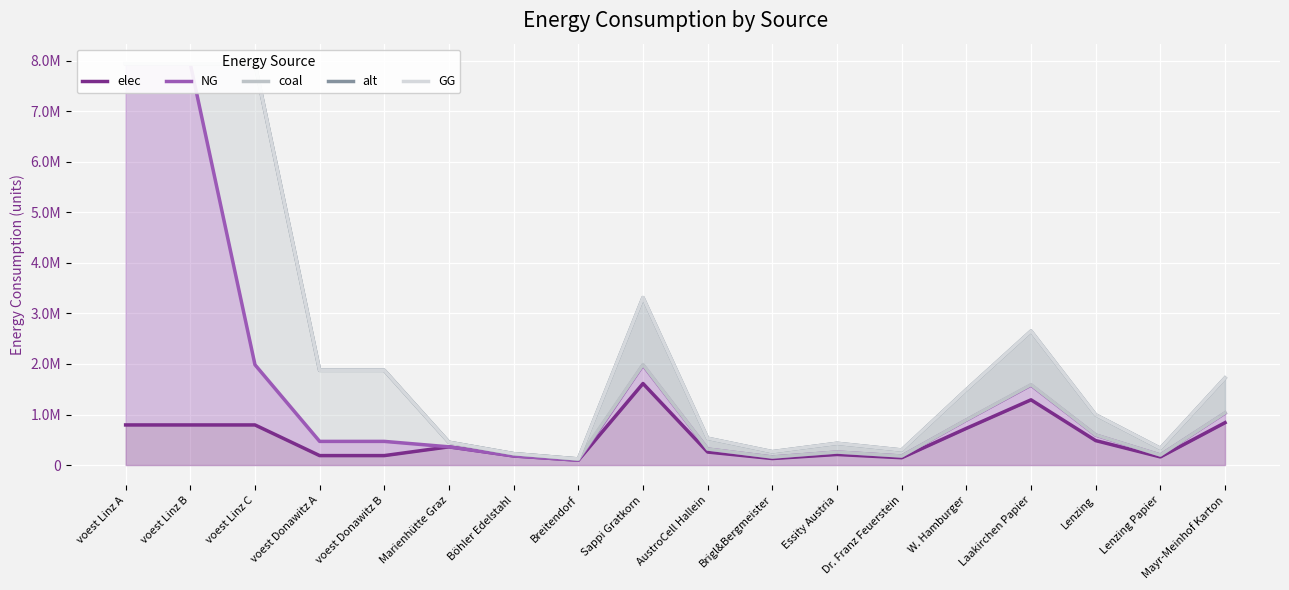

The value of alt at voest Donawitz B is 1873567.4. True or false?

True